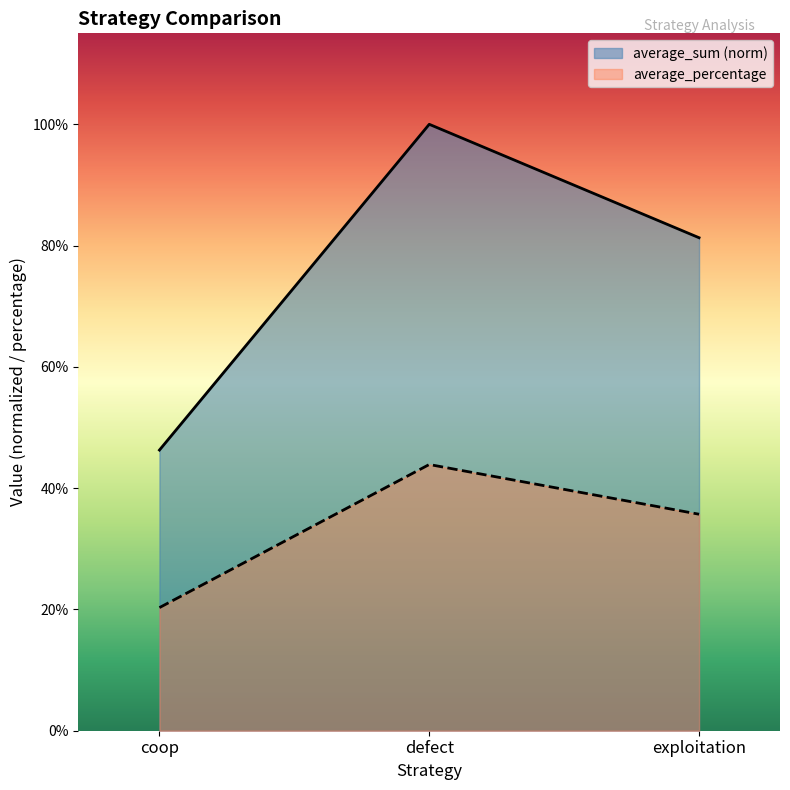

The value of average_sum at exploitation is 0.3. True or false?

False